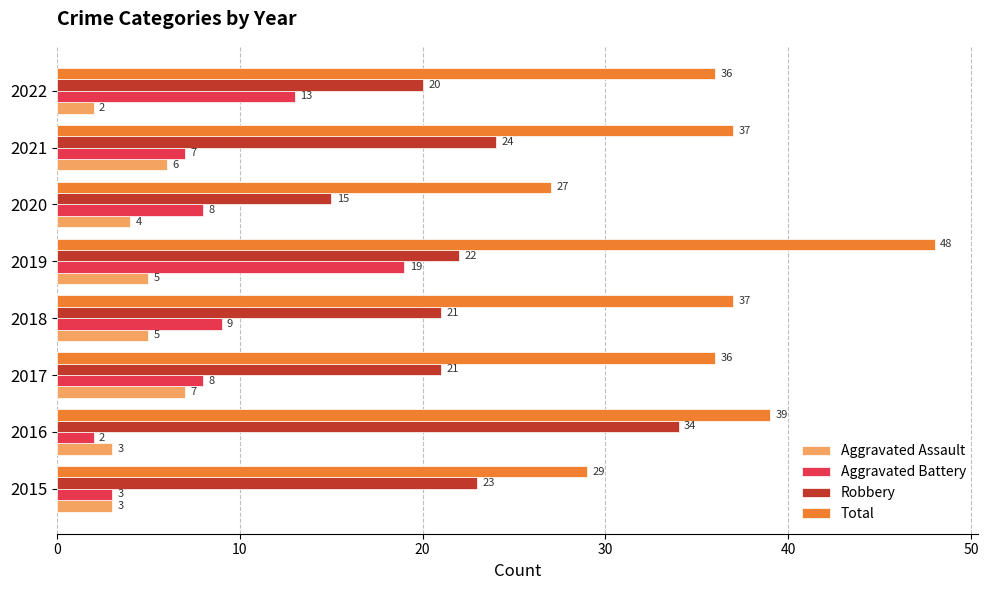

What is the average value of the Aggravated Assault series?

4